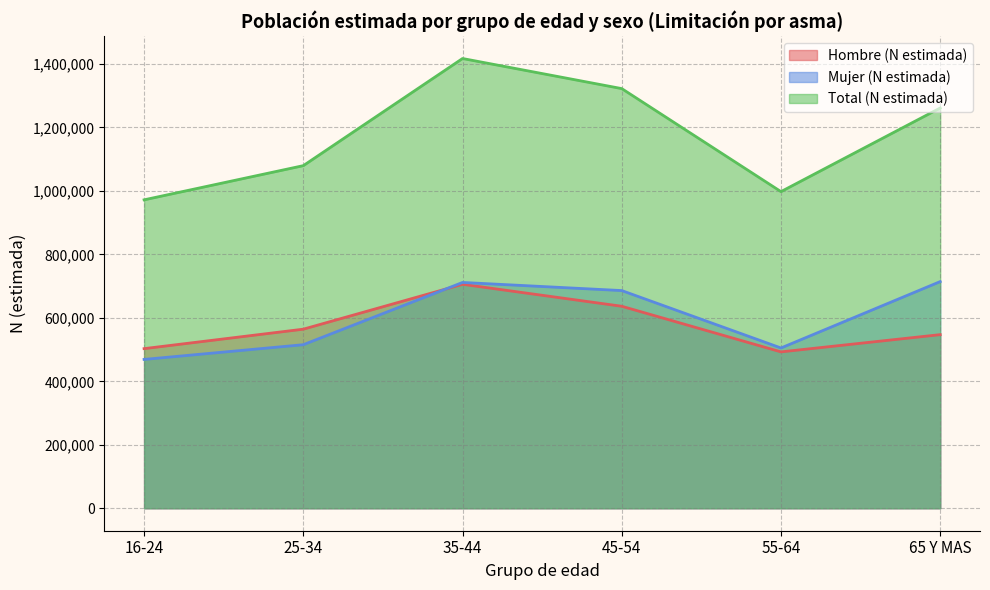

The value of Total (N estimada) at 16-24 is 971976. True or false?

True